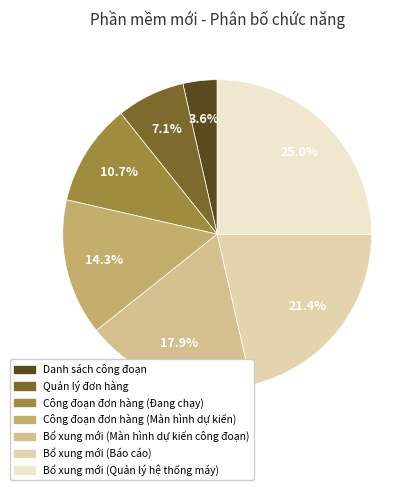

To the nearest percent, what percentage of the pie is Công đoạn đơn hàng (Màn hình dự kiến)?

14%